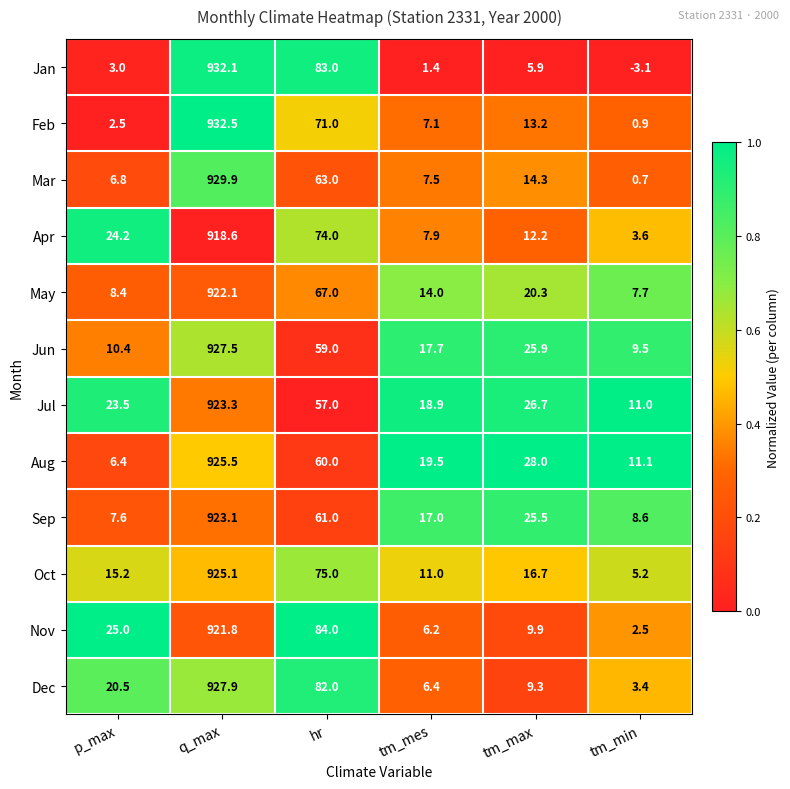

What is the lowest value of the Aug series?

6.4